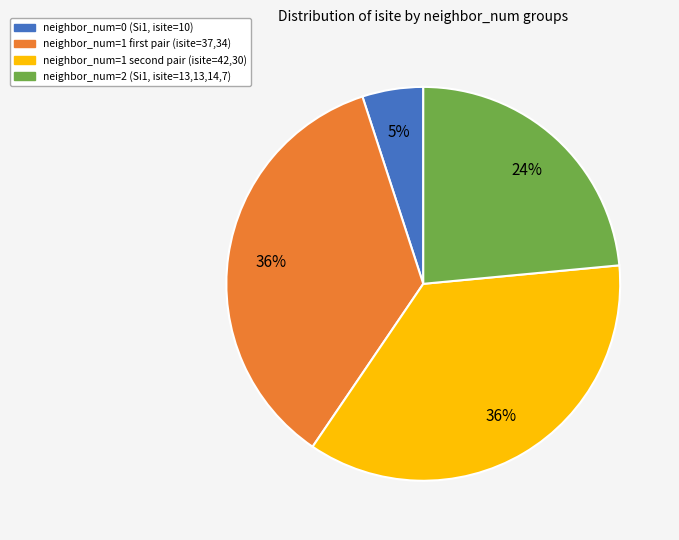

Is there any slice that represents more than half of the pie?

No